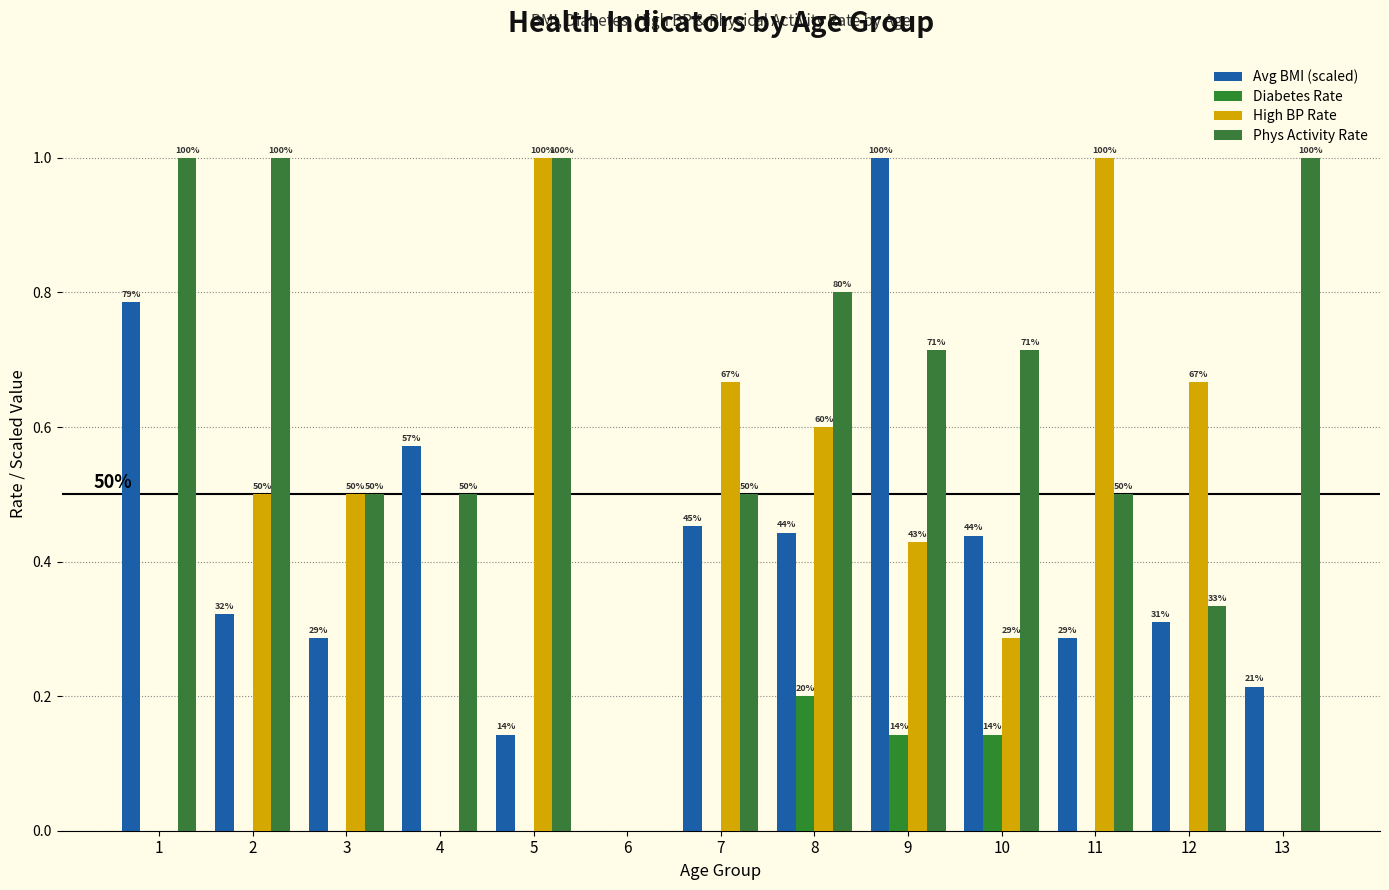

At which category does the chart reach its minimum across all series?

6